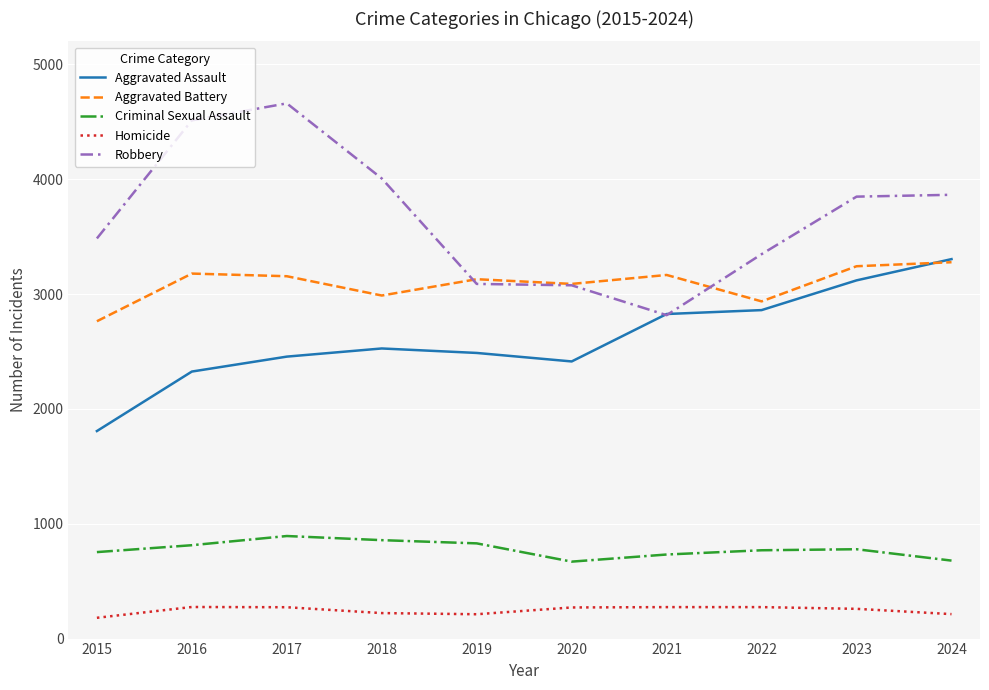

What is the total value across all series at 2016?

11103